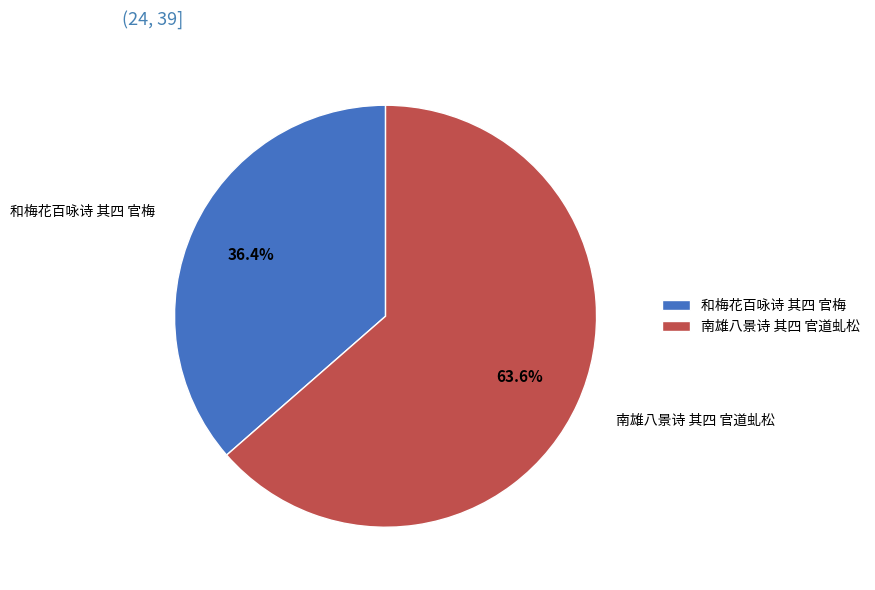

Is it true that 南雄八景诗 其四 官道虬松 is 64% of the pie?

True